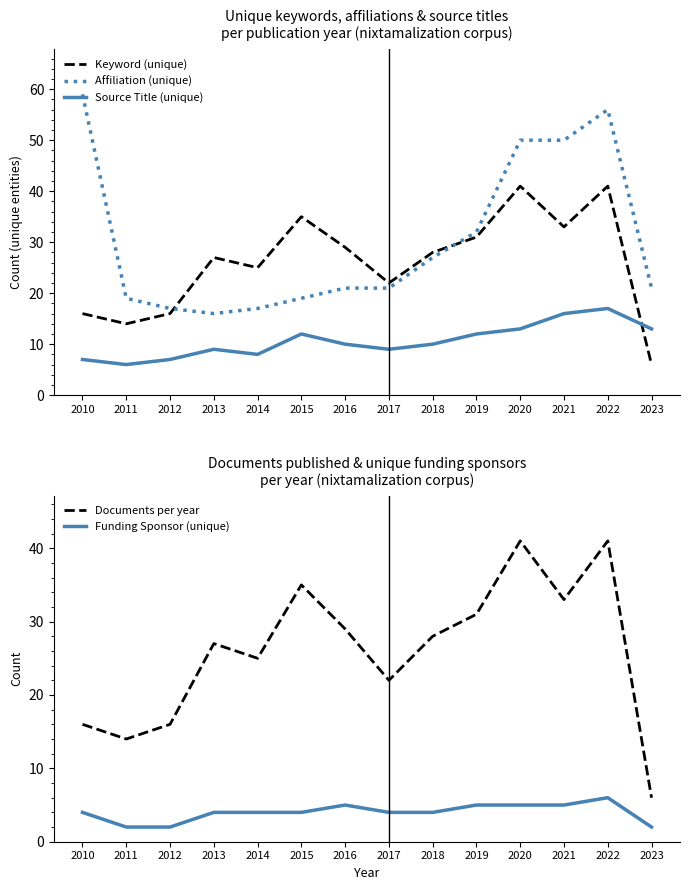

At how many categories does at least one series exceed 15?

14